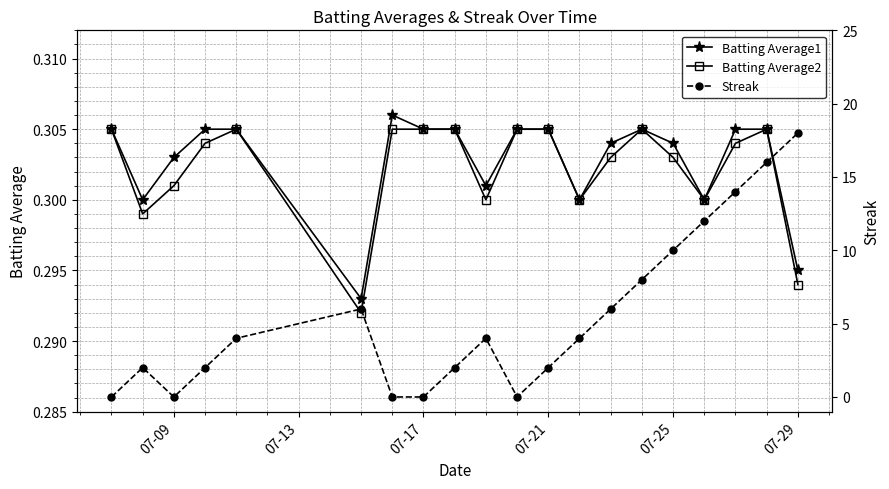

How many Batting Average2 values are between 0 and 1?

20